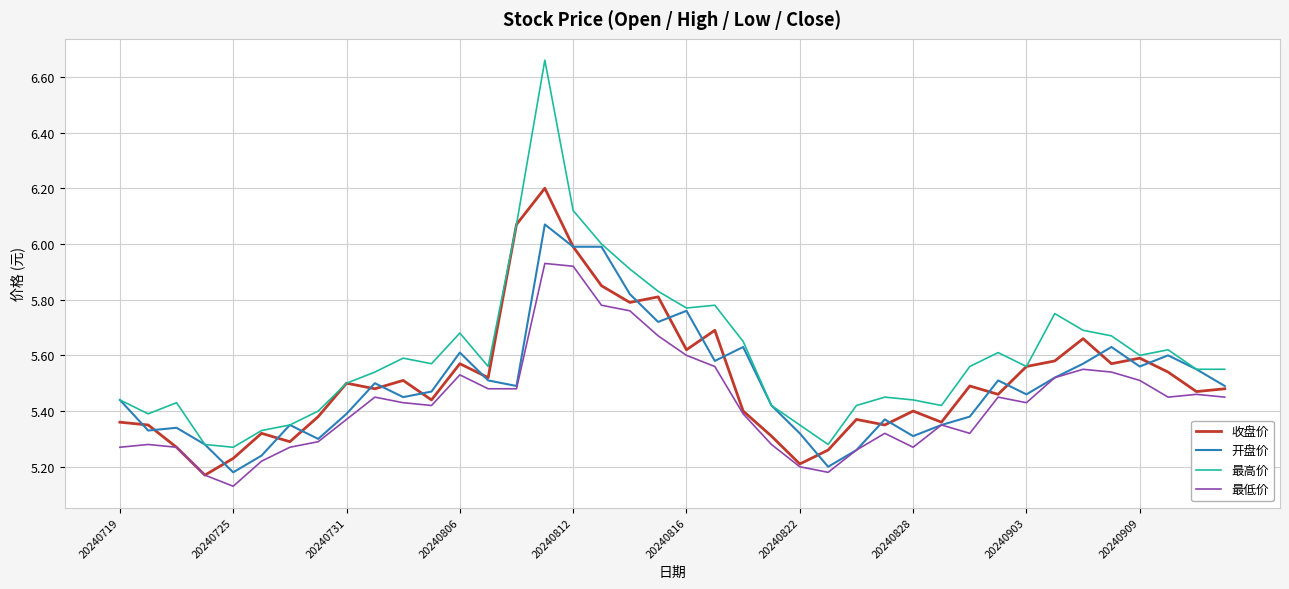

True or false: 最低价 and 最高价 cross at least once.

False